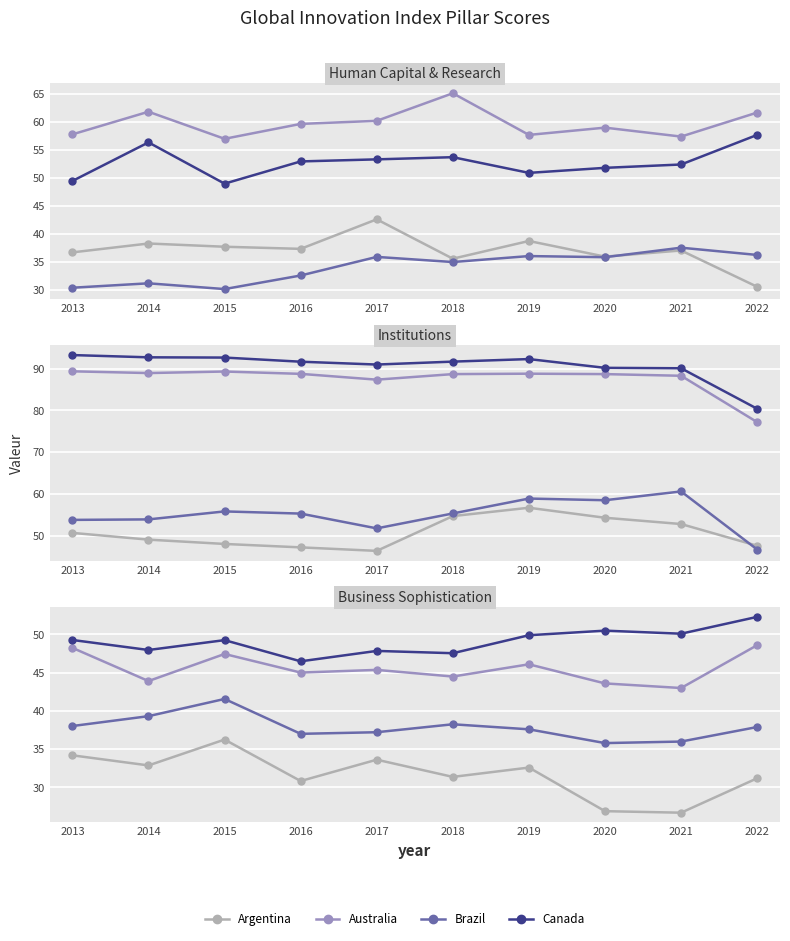

What is the difference between the highest and lowest values at 2017?

14.2